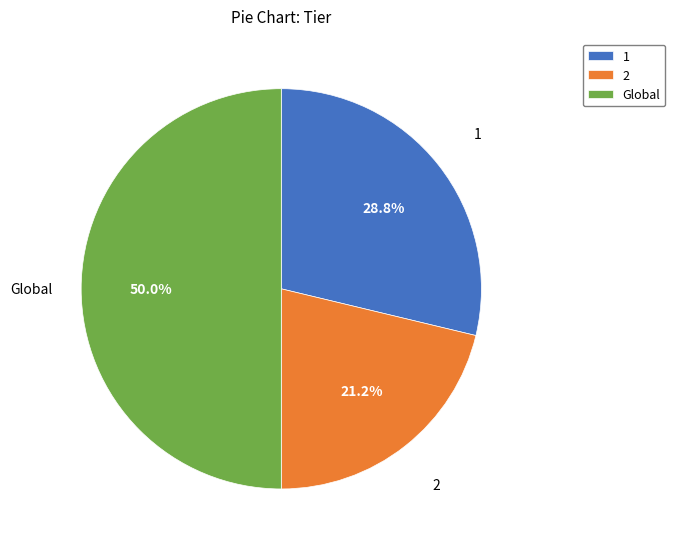

To the nearest percent, what is the combined percentage of Global and 2?

71%